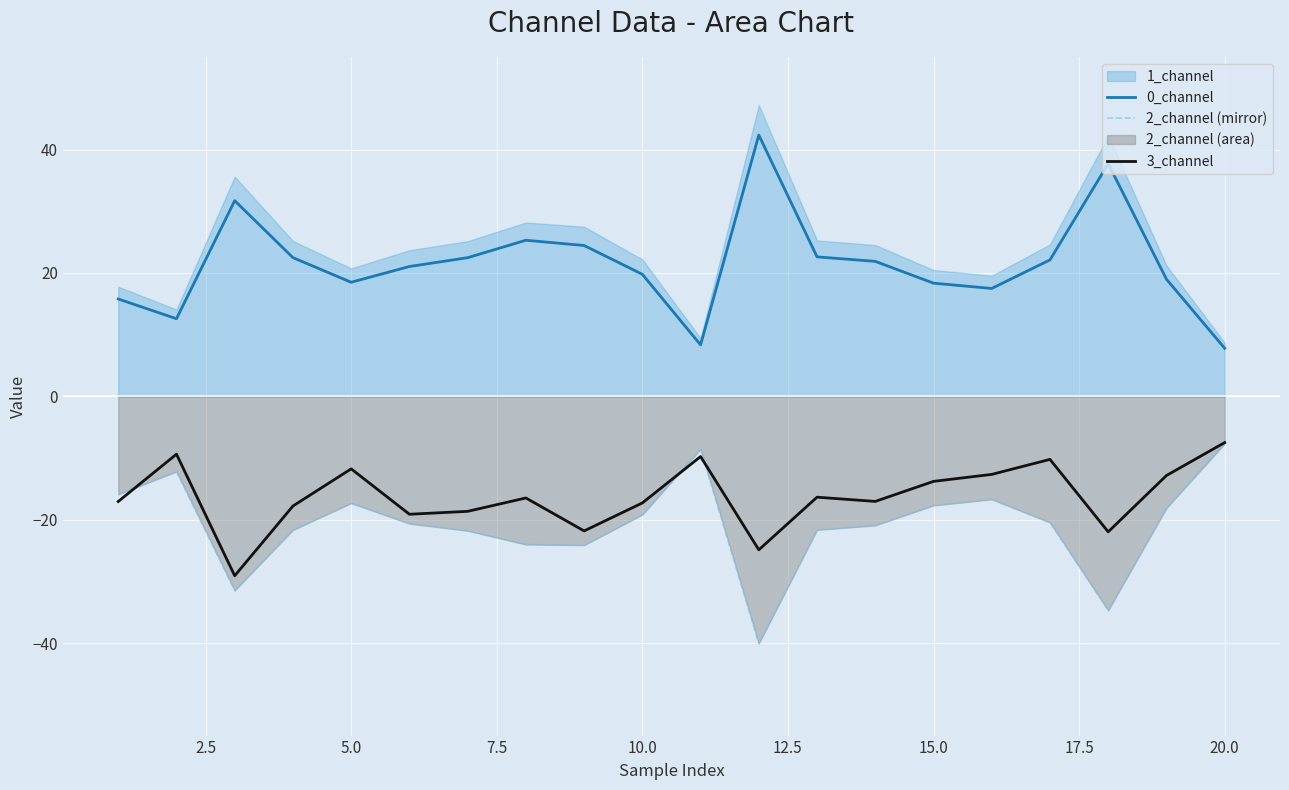

How many lines are shown in the chart?

3